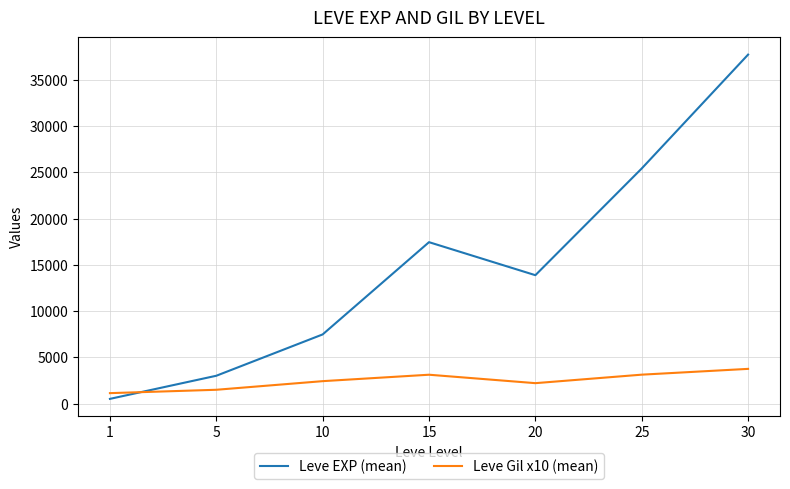

List the labels in order of Leve EXP (mean) value, largest first.

30, 25, 15, 20, 10, 5, 1